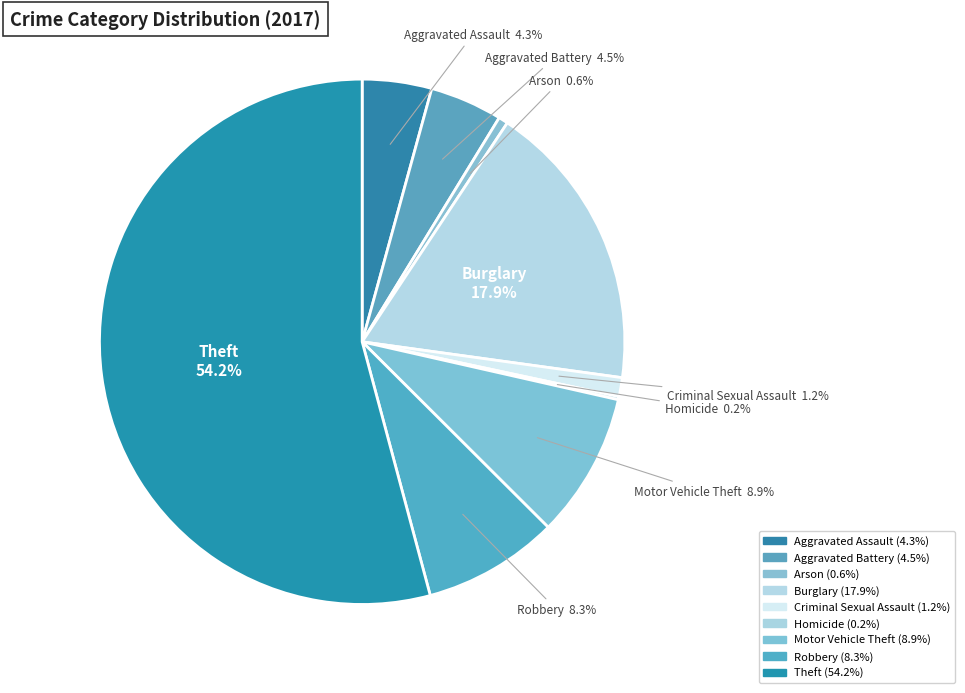

What portion of the pie excludes Robbery?

91.7%